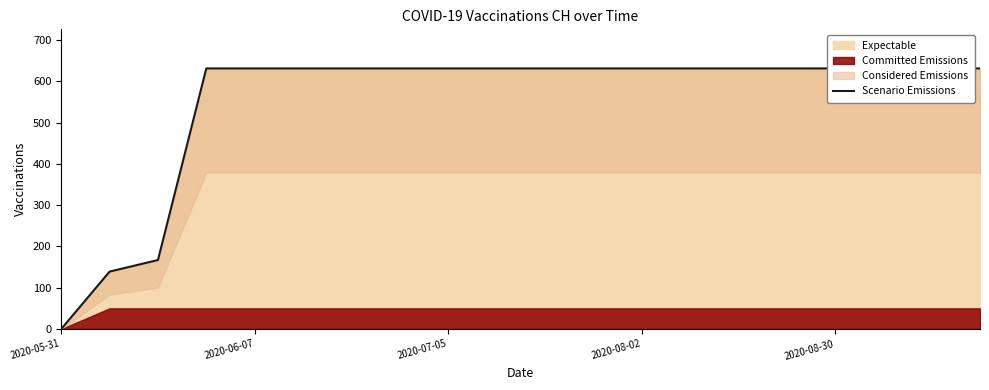

What is the sum of all values?

11033